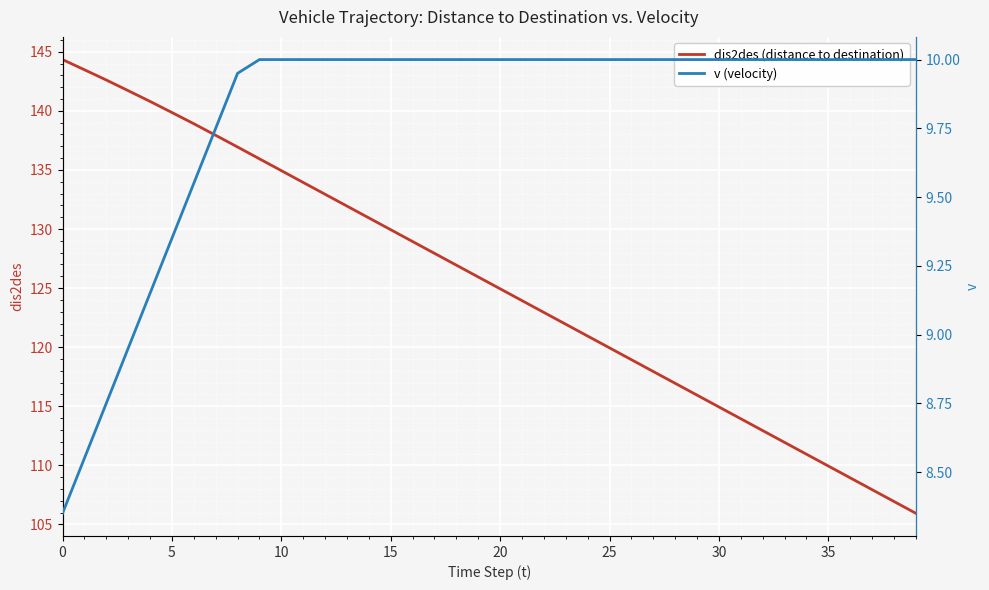

What is the highest value of the v (velocity) series?

10.0